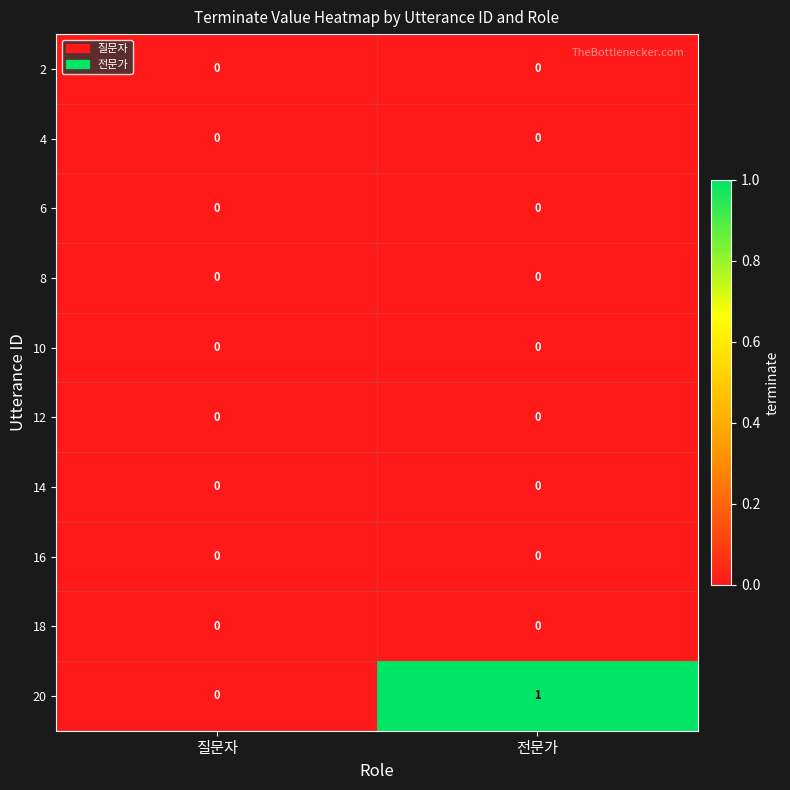

Is it true that 2 equals 0 at 질문자?

True